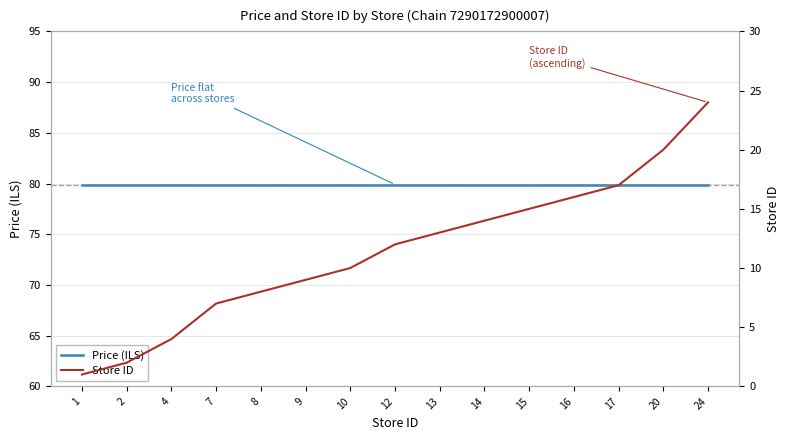

The value of Store ID at 8 is 14.2. True or false?

False